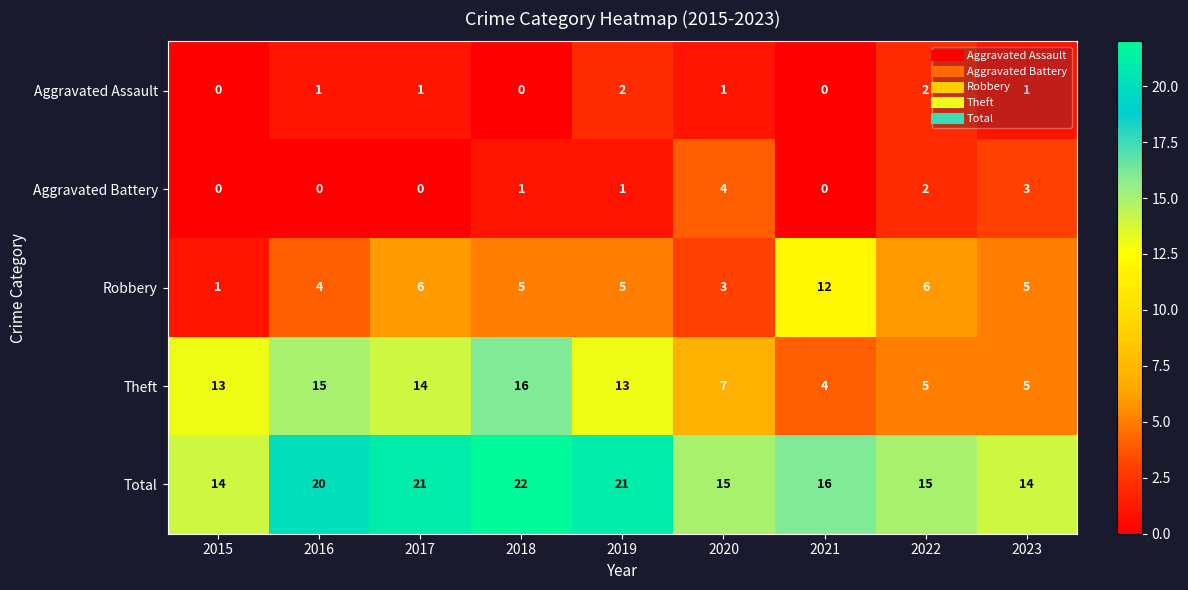

List the series in order of their peak value, highest first.

Total, Theft, Robbery, Aggravated Battery, Aggravated Assault